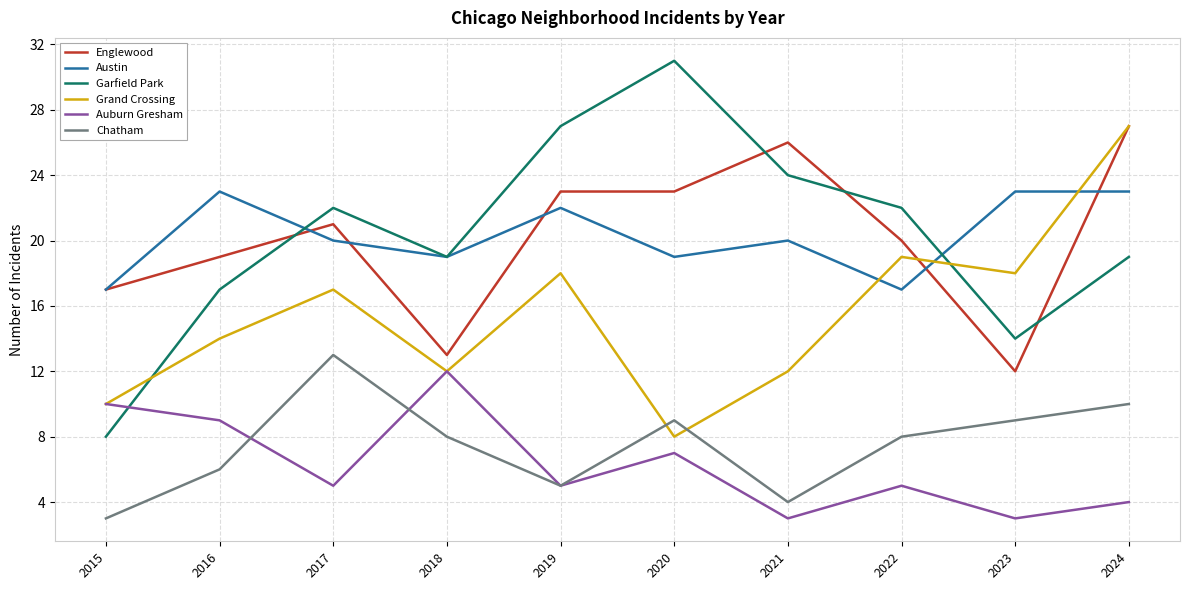

True or false: Englewood and Chatham intersect in this chart.

False